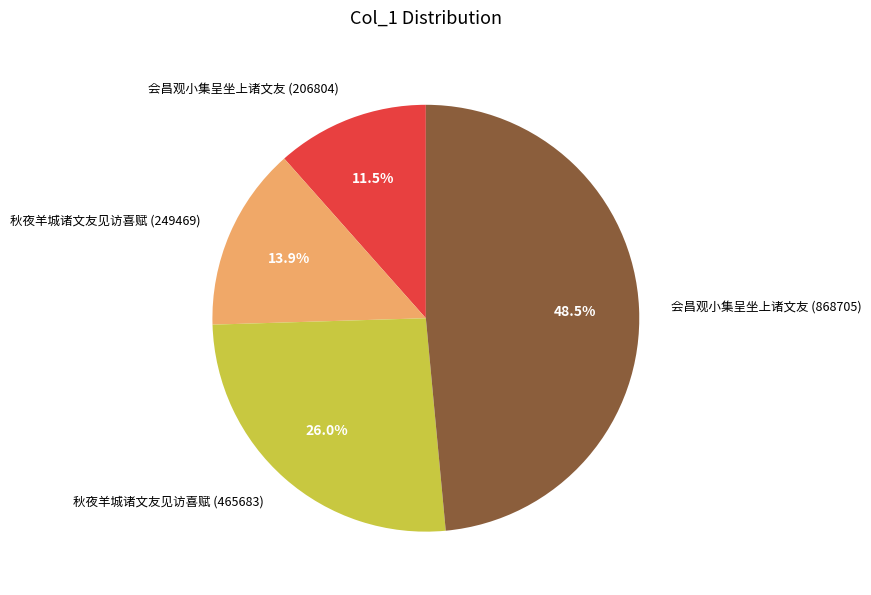

Count the number of slices in the pie.

4